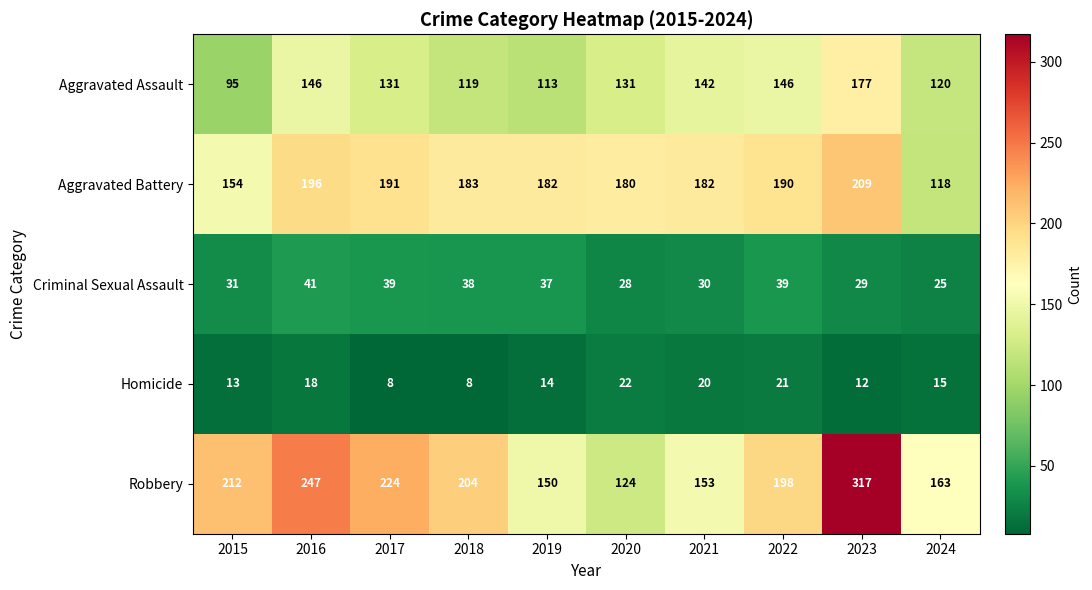

What is the spread (max minus min) of values at 2015?

199